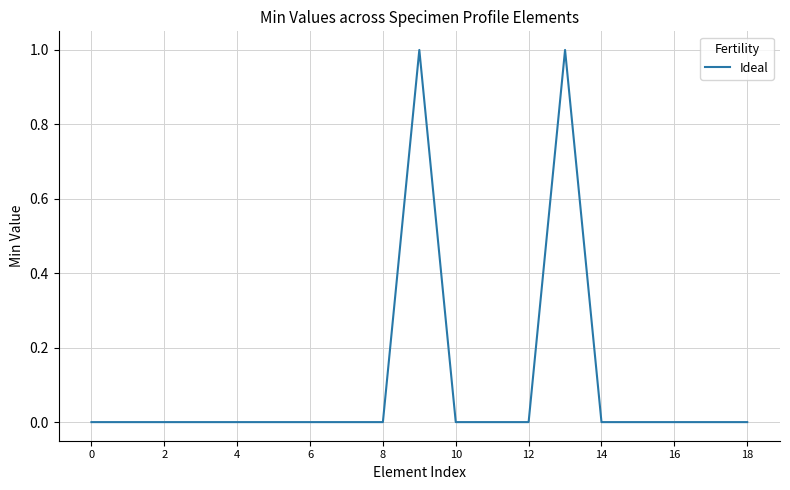

True or false: the data has more than 1 interior local peaks.

True